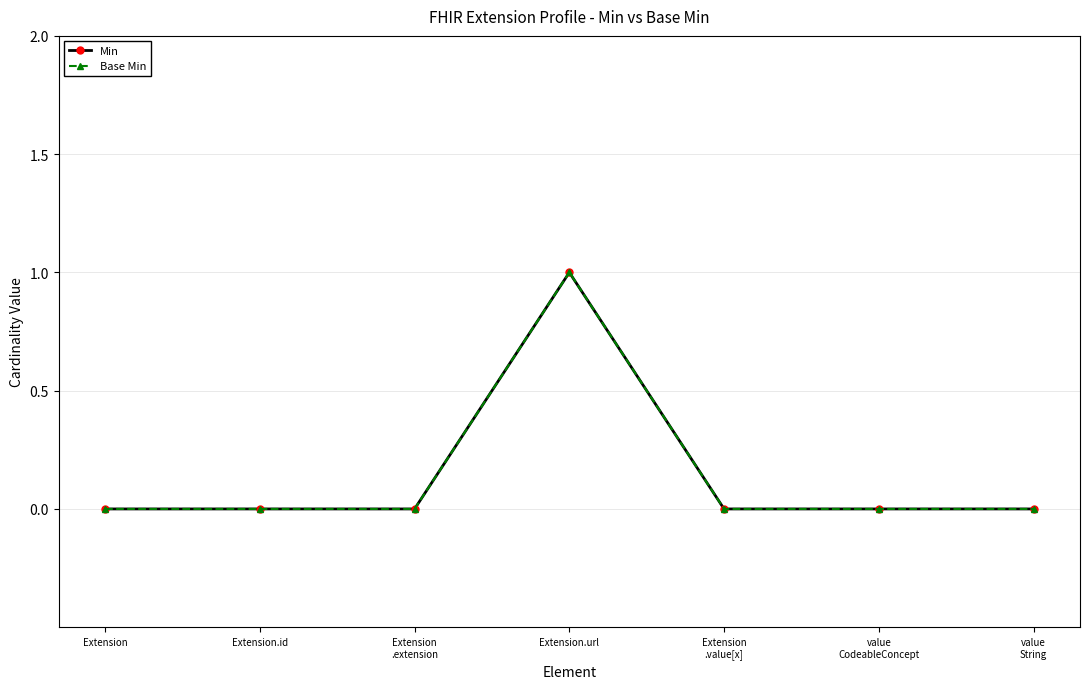

The Min series shows 0 at value
String. True or false?

True